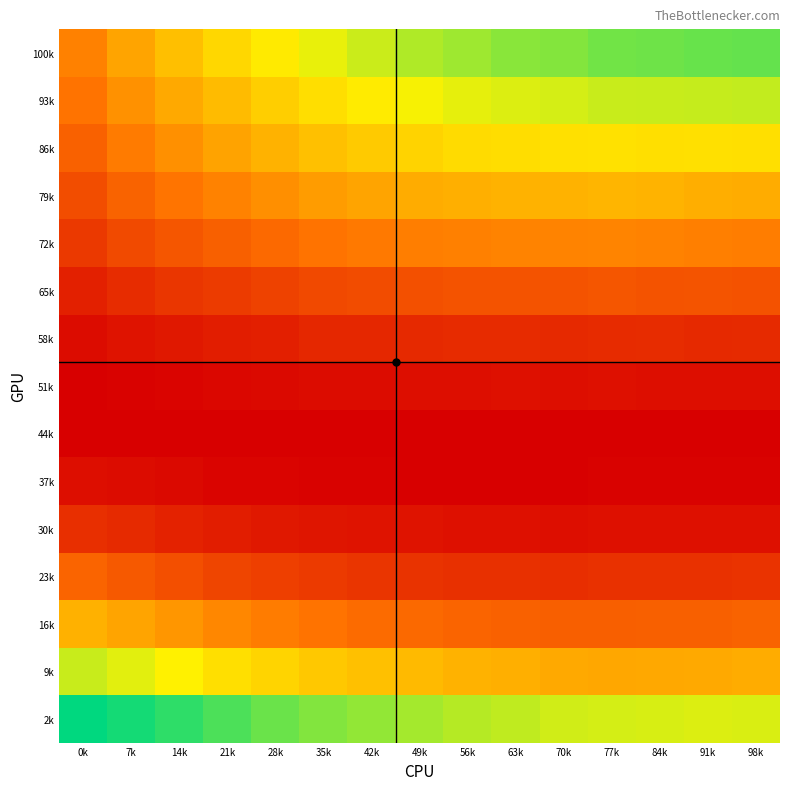

At how many categories does at least one series exceed 0?

15